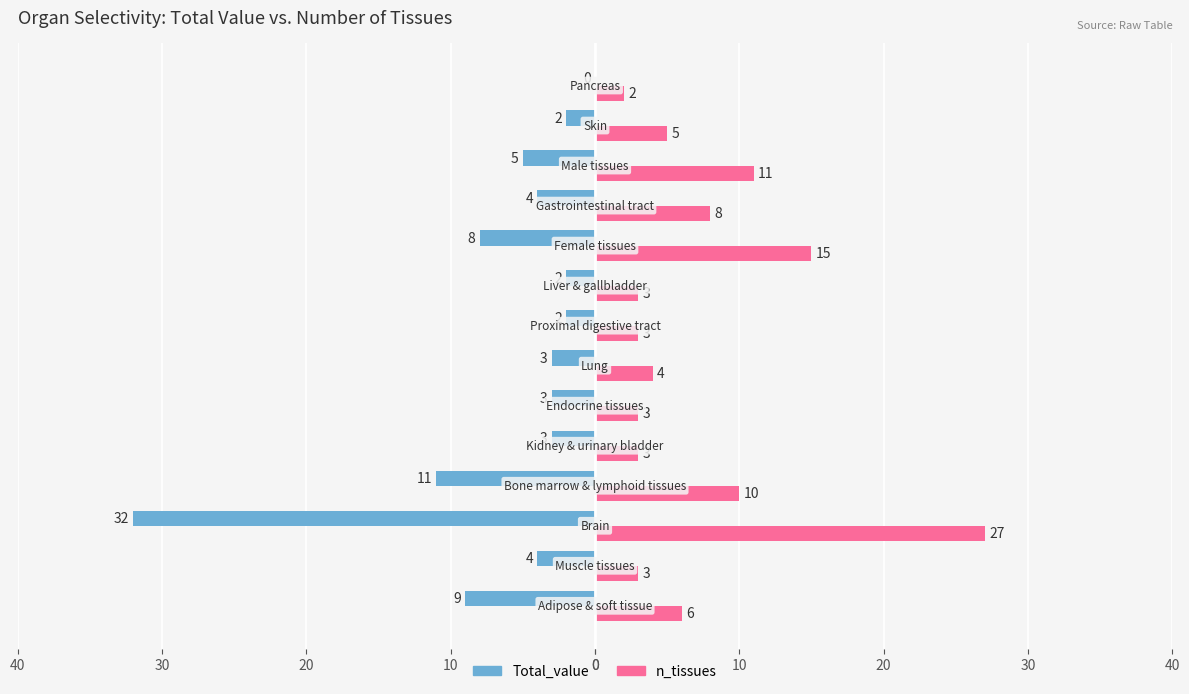

What are all the series names shown in the legend?

Total_value, n_tissues